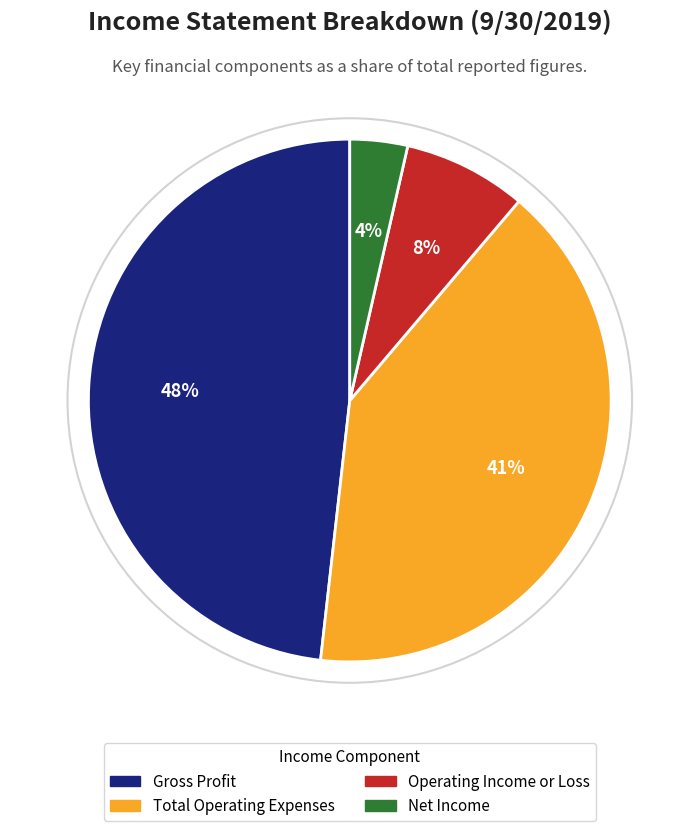

To the nearest percent, what is the average slice percentage?

25%